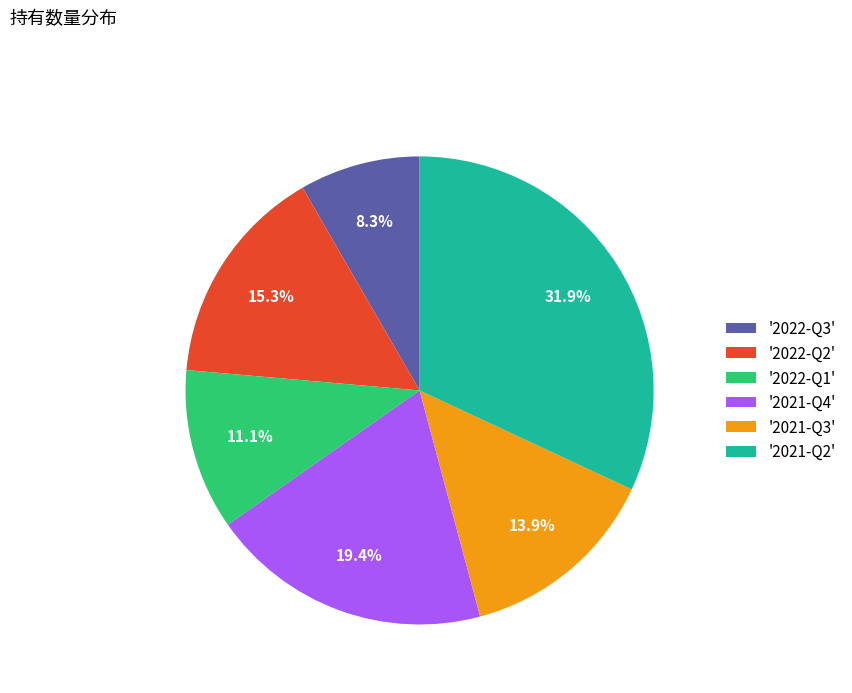

What is the smallest slice in the pie chart?

'2022-Q3'